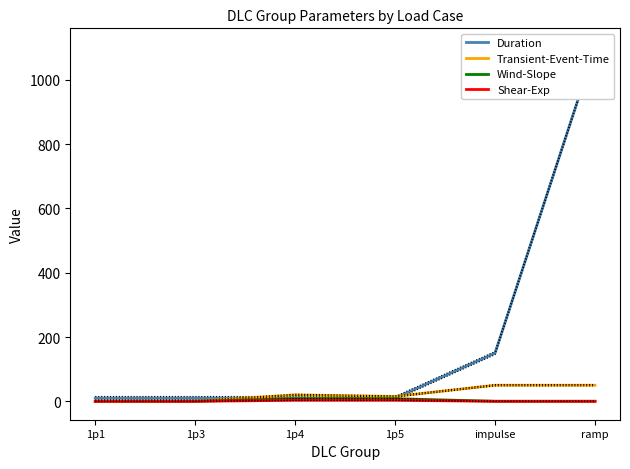

The value of Shear-Exp at 1p5 is 3. True or false?

True